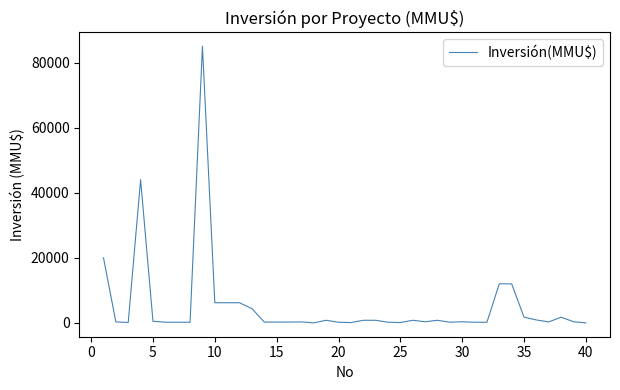

What is the difference between the maximum and minimum values?

85000